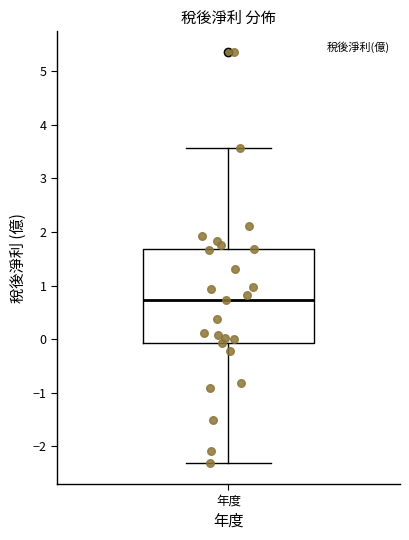

Read this box plot against the y-axis: the position of the median line, the range covered by the box, and the ends of both whiskers. The values are not printed on the chart, so give them approximately, as read against the axis.

median 0.7, box -0.1 to 1.7, whiskers -2.3 to 3.6